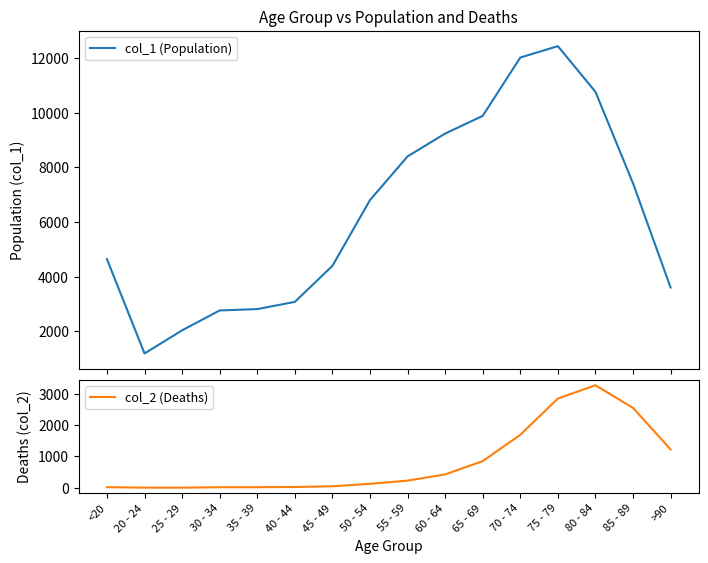

In col_2 (Deaths), how many points are higher than both neighbors (excluding endpoints)?

1